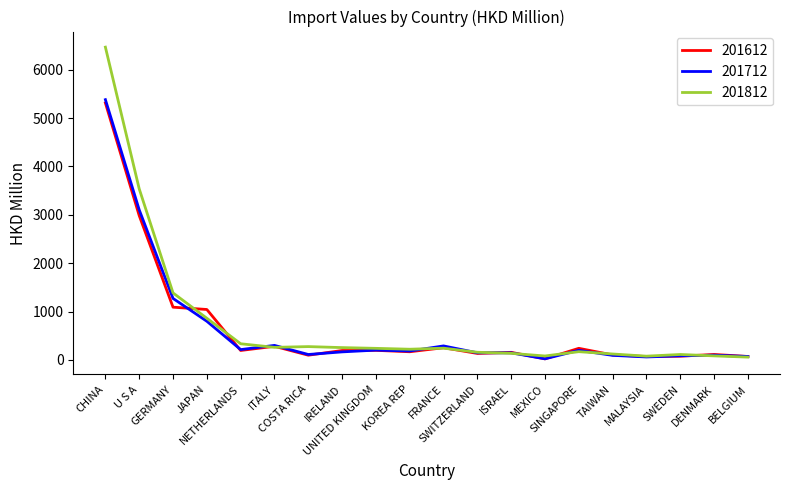

Which series has the widest spread of values?

201812